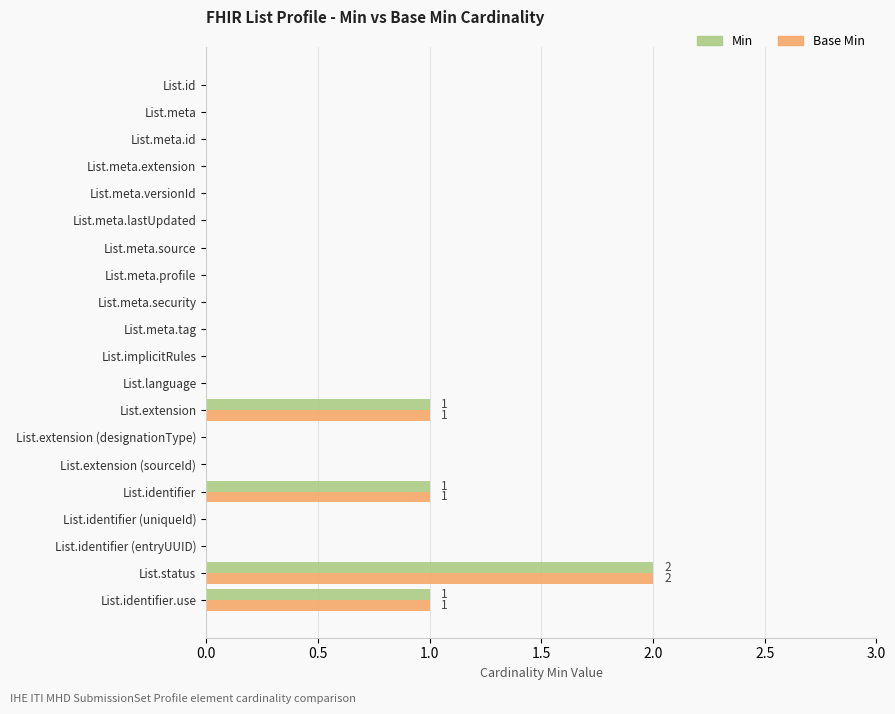

What is the maximum value for Min?

2